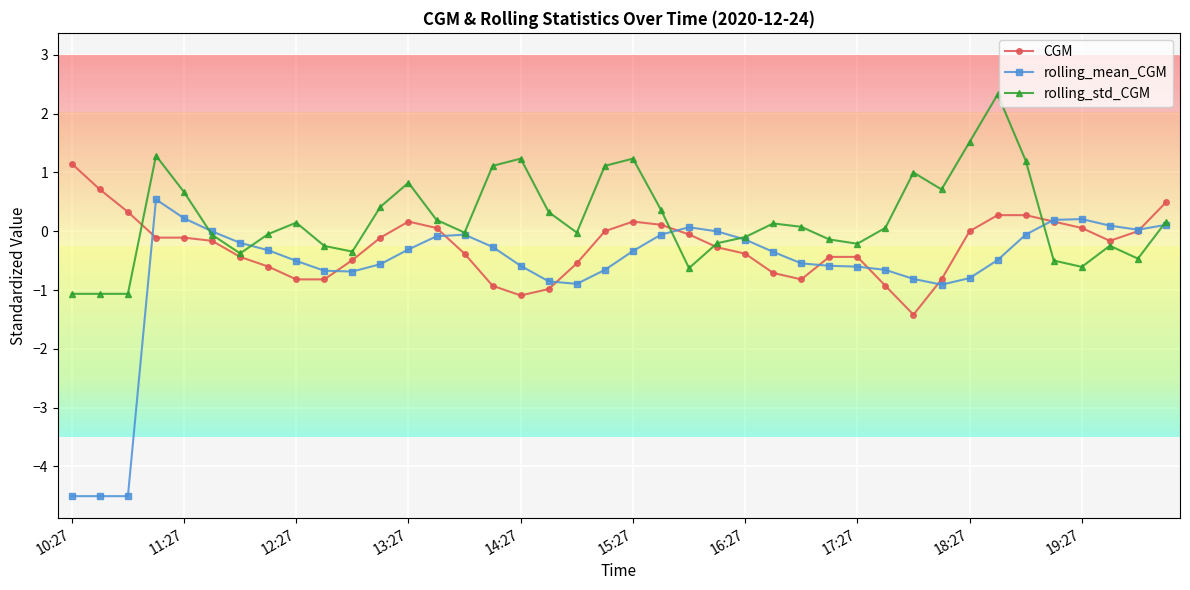

What is the value of the rolling_std_CGM point at the 33rd from the left?

1.5